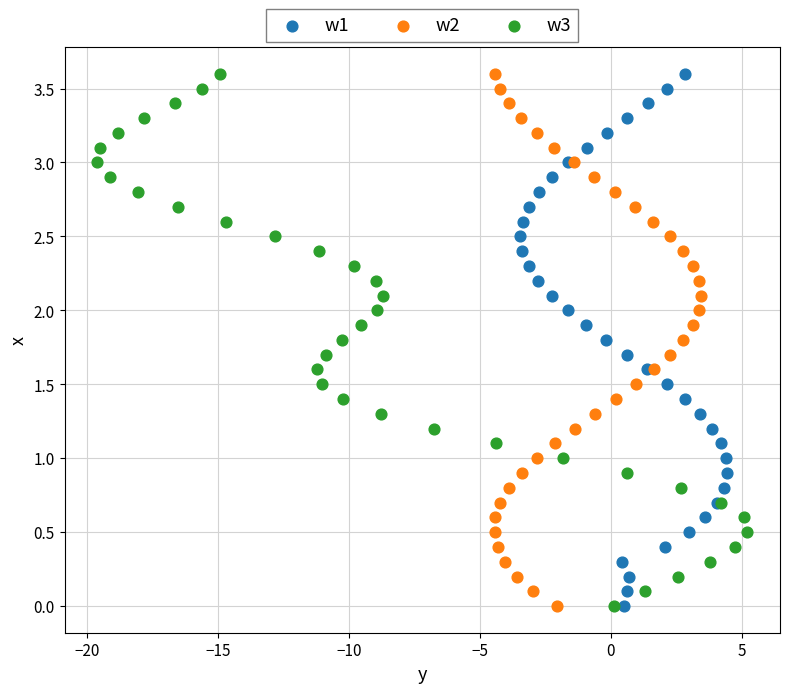

What are all the series names shown in the legend?

w1, w2, w3